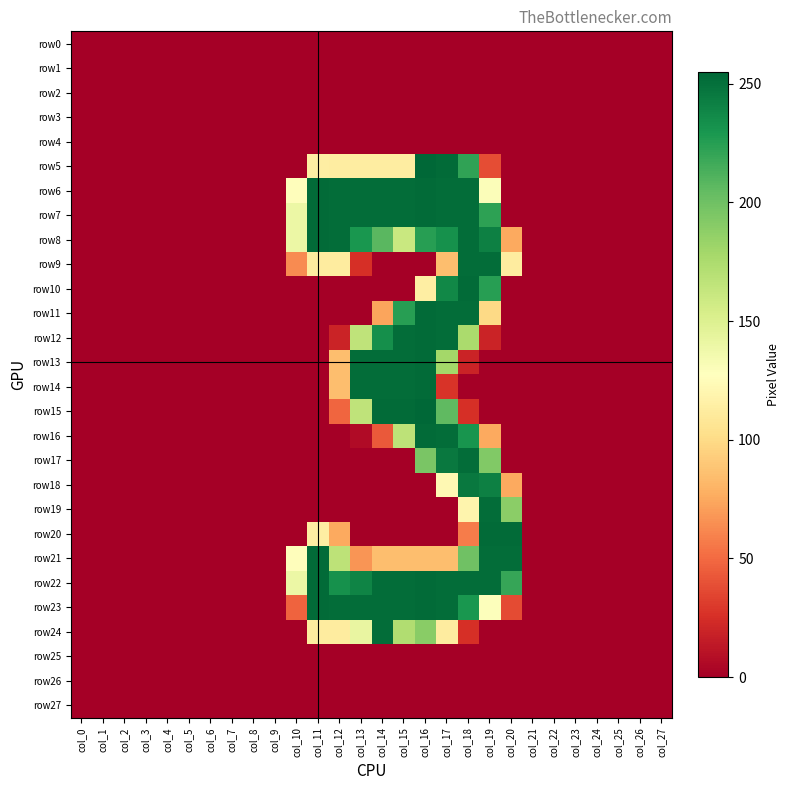

At which category is the sum across all series the highest?

col_16